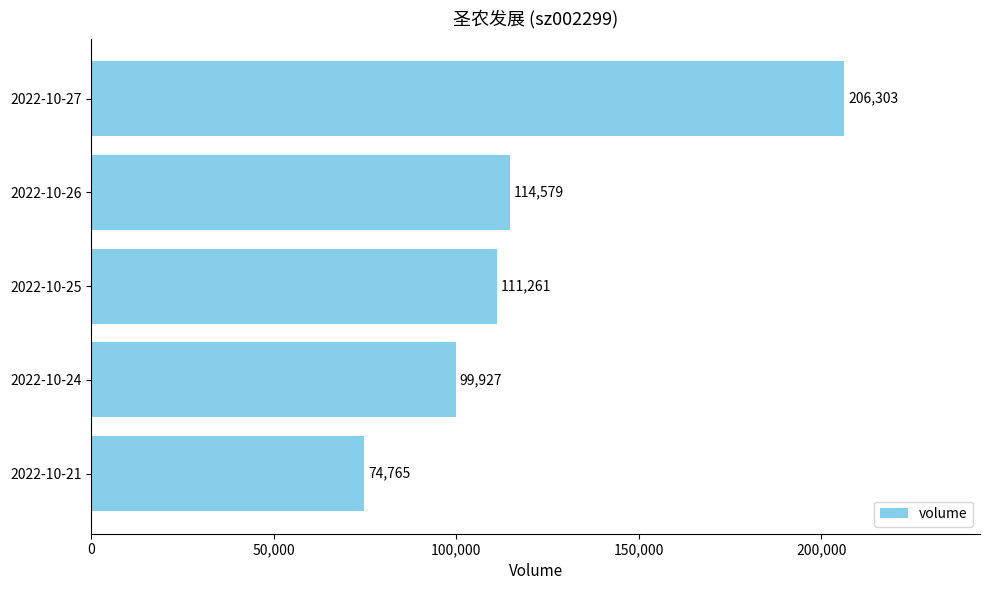

Reading bottom to top, what are all the values shown in this chart?

74765	99927	111261	114579	206303